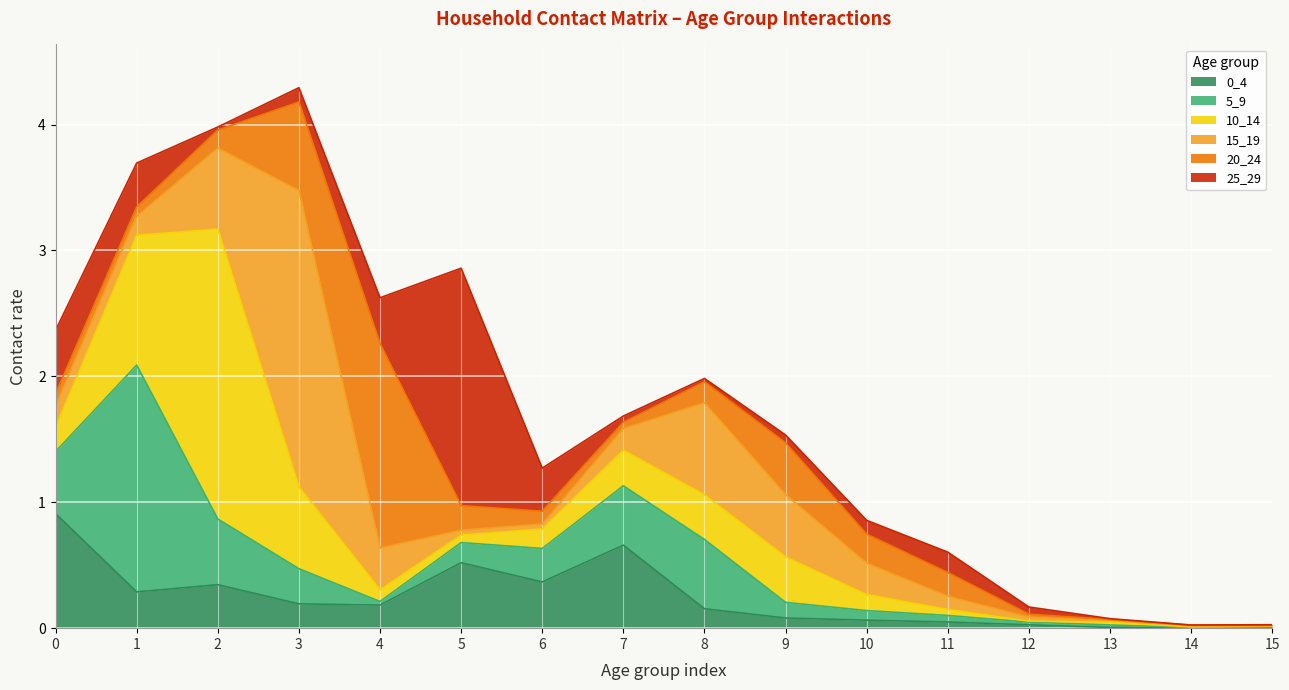

How many series are shown in this chart?

6